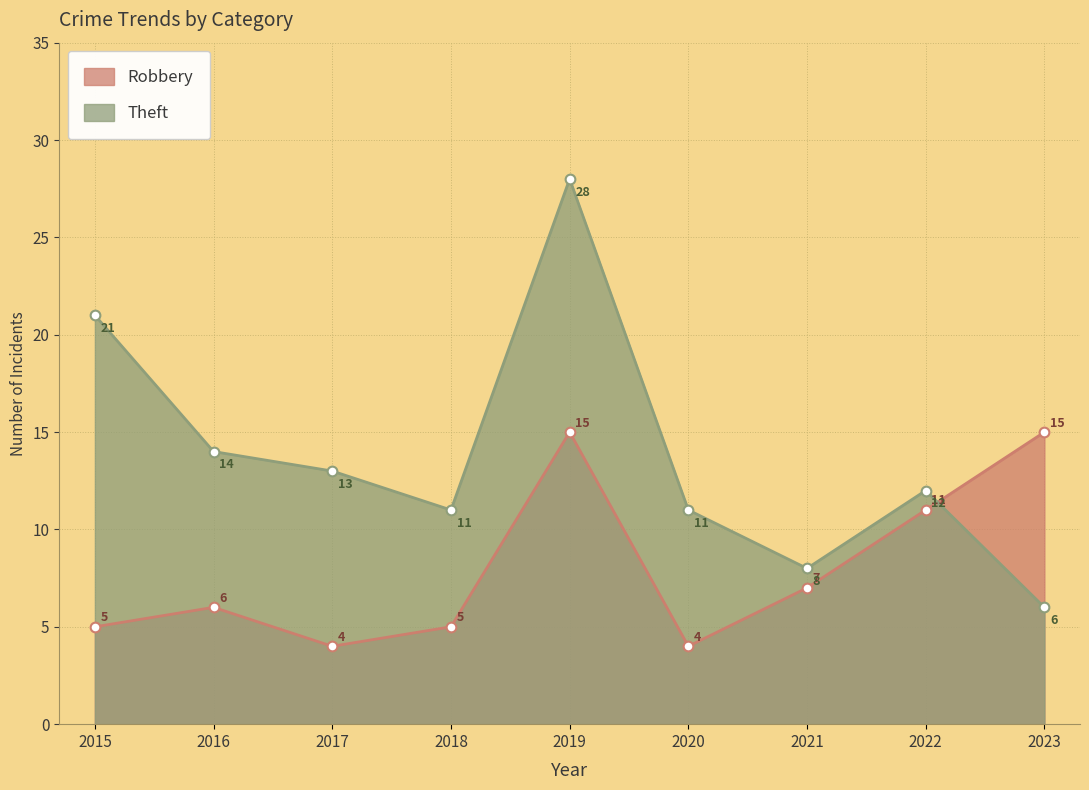

Where does the Robbery series first go above 6?

2019